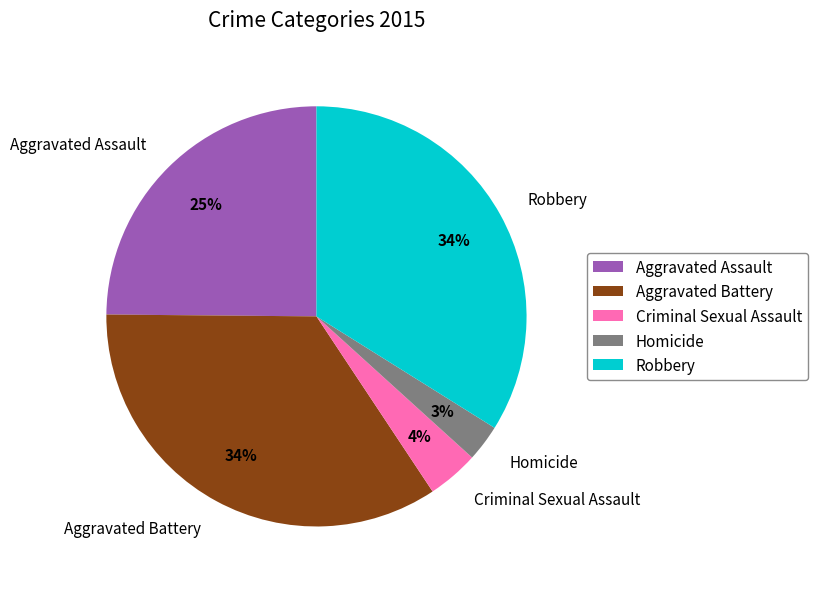

Between Criminal Sexual Assault and Robbery, which is larger?

Robbery